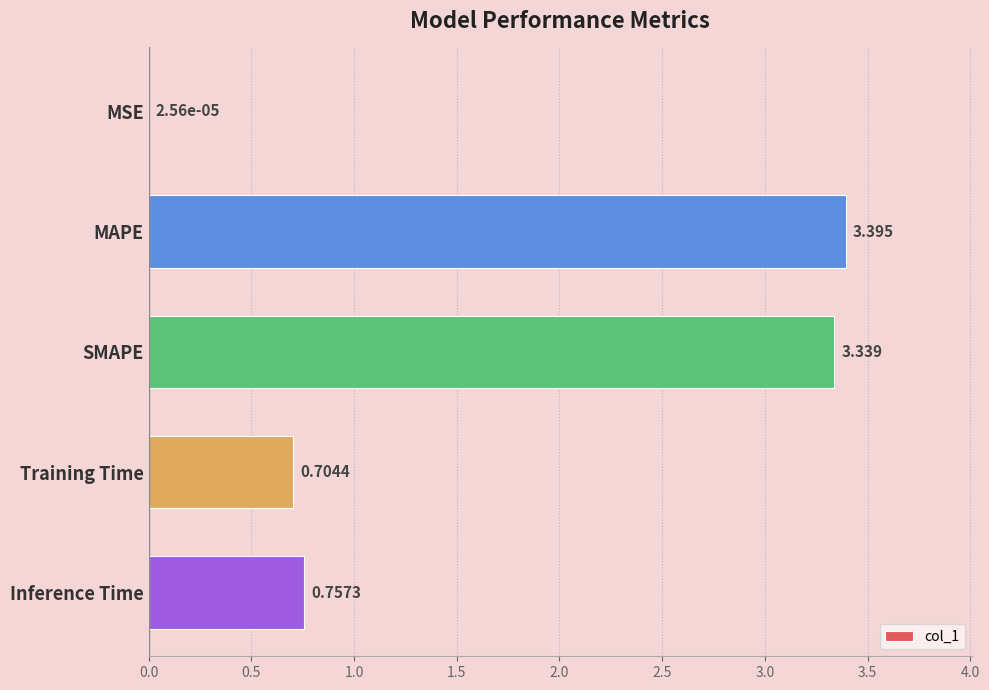

Which label corresponds to the largest value in the chart?

MAPE